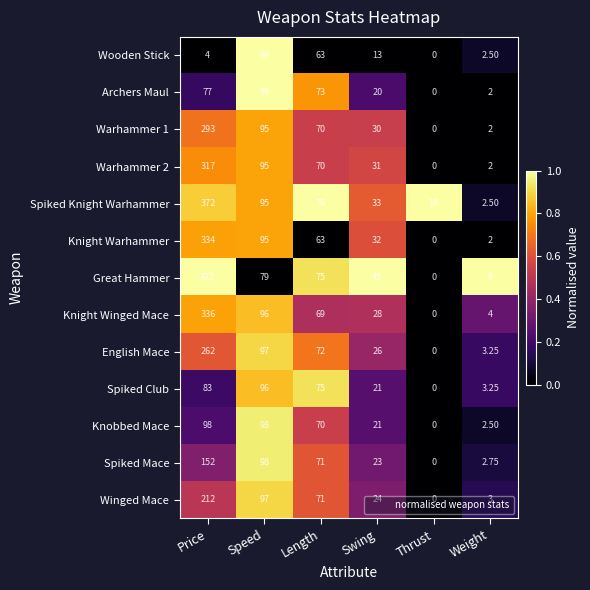

Is the value of Spiked Mace at Speed greater than the value of Winged Mace at Length?

Yes